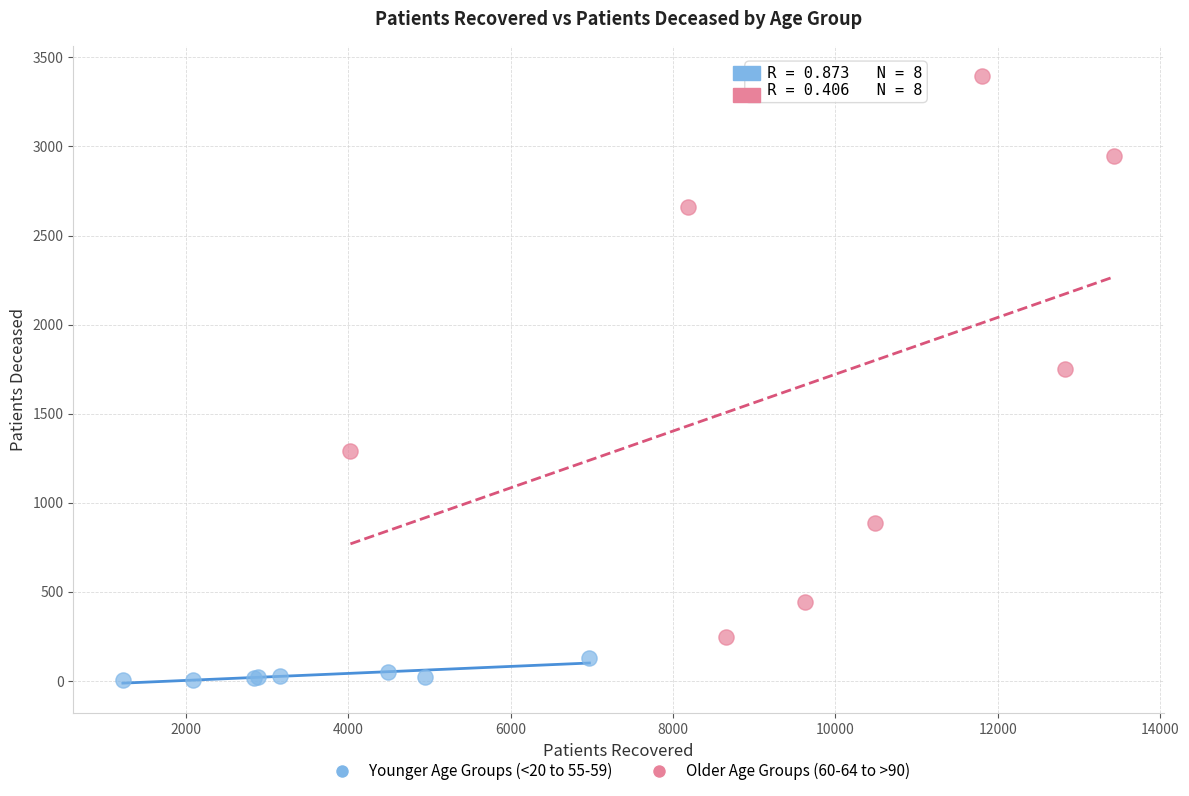

Which series has the largest Y range (max minus min)?

Older Age Groups (60-64 to >90)